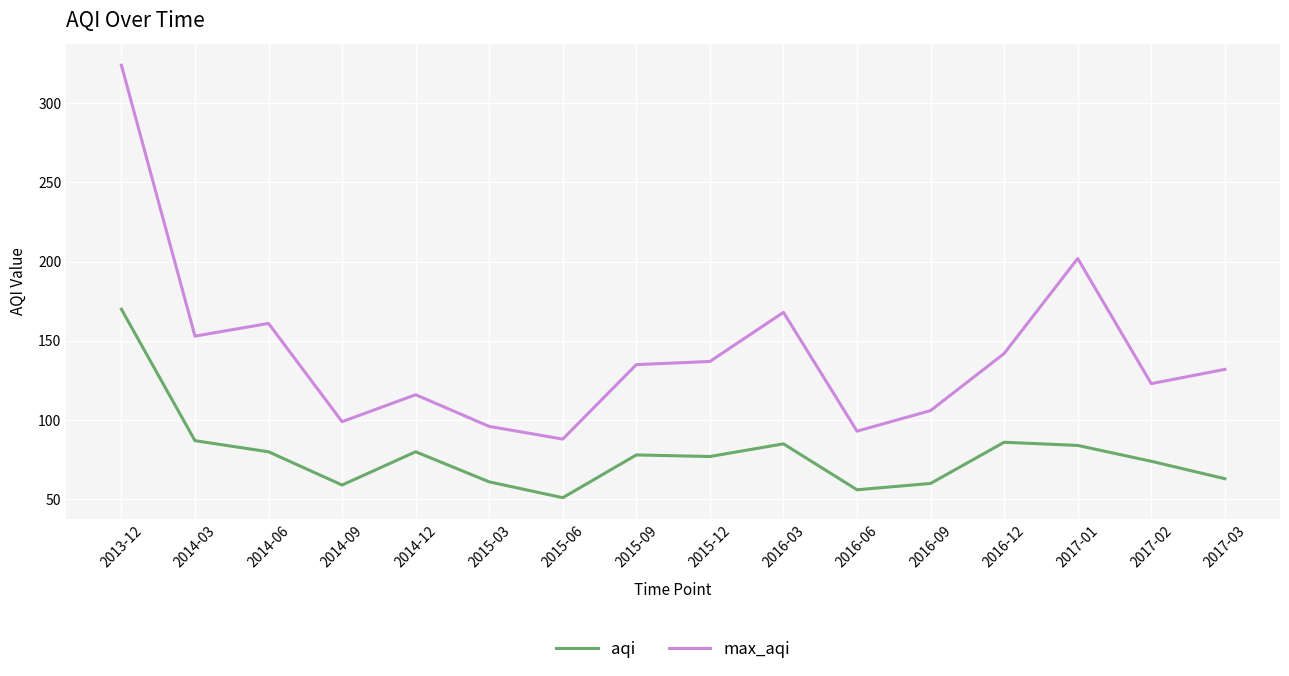

True or false: max_aqi and aqi intersect in this chart.

False